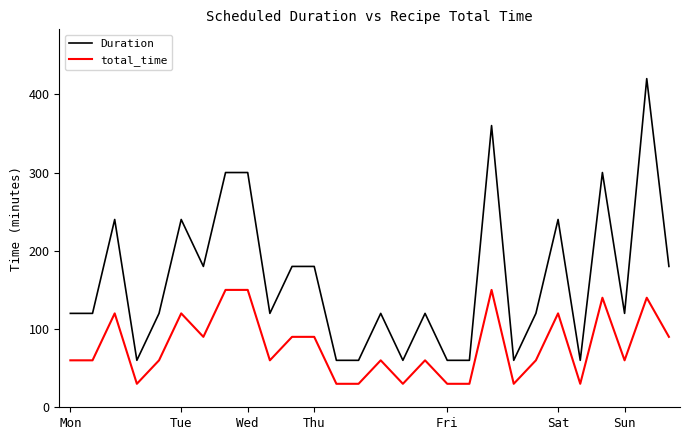

How many categories are shown in the chart?

28